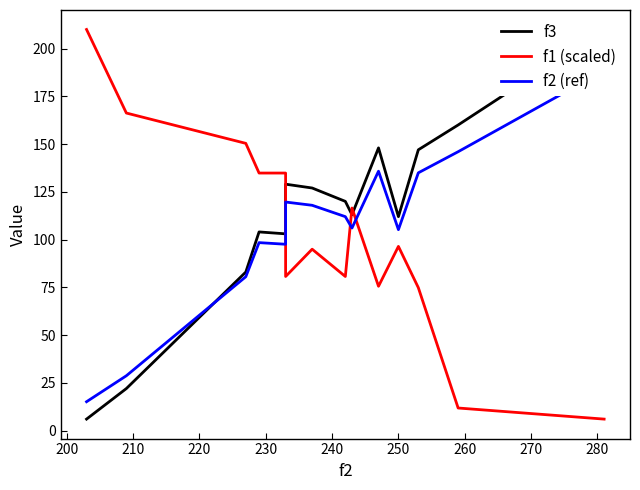

Which series has the widest spread of values?

f3